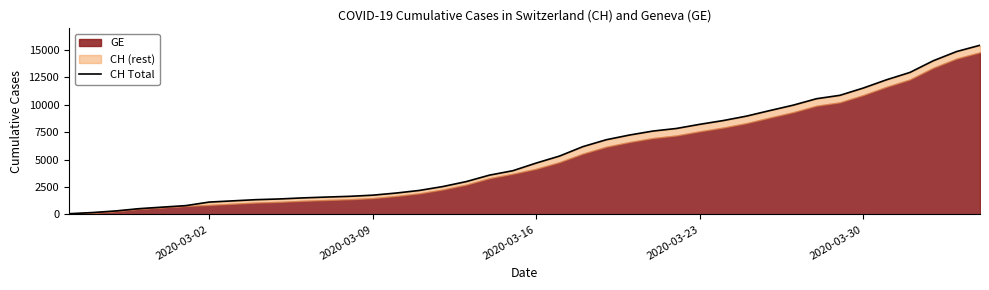

What is the sum of all values?

224980